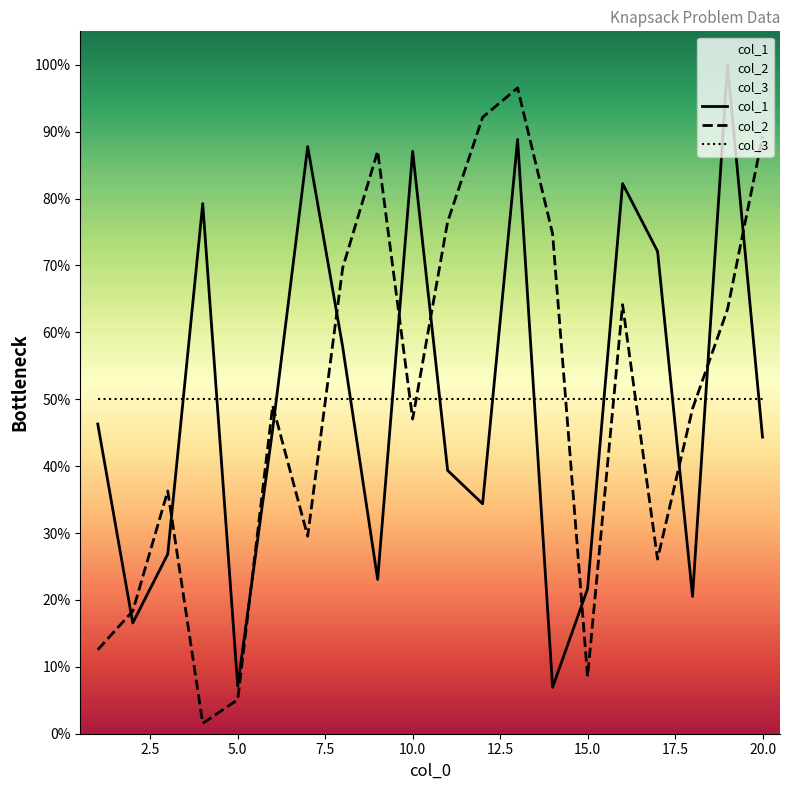

How many distinct data groups are displayed?

2